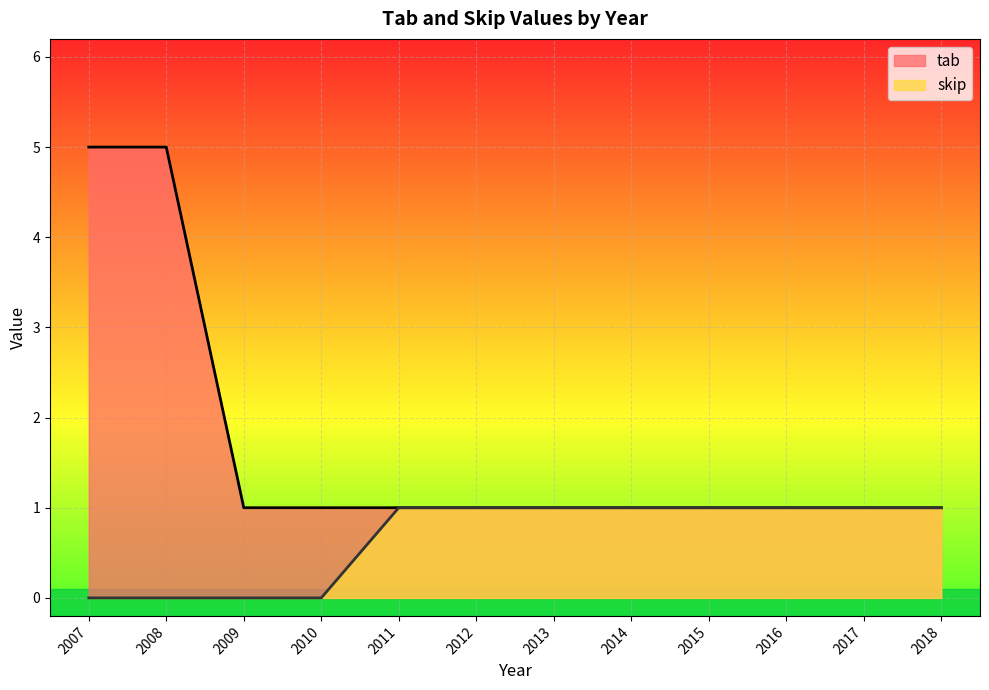

What is the difference between the maximum and minimum values in the skip series?

1